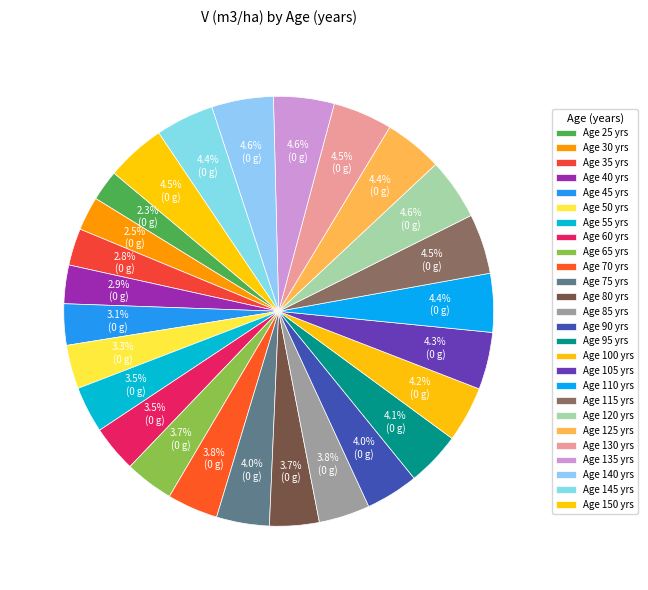

How many slices are in this pie chart?

26